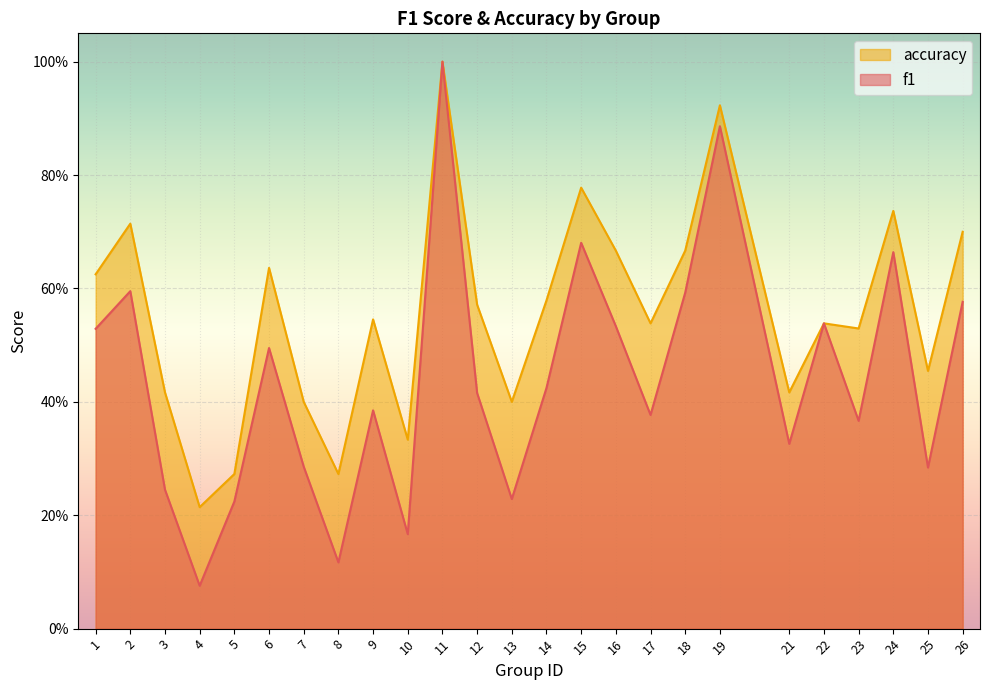

What is the sum of the f1 values at 22 and 2?

1.1